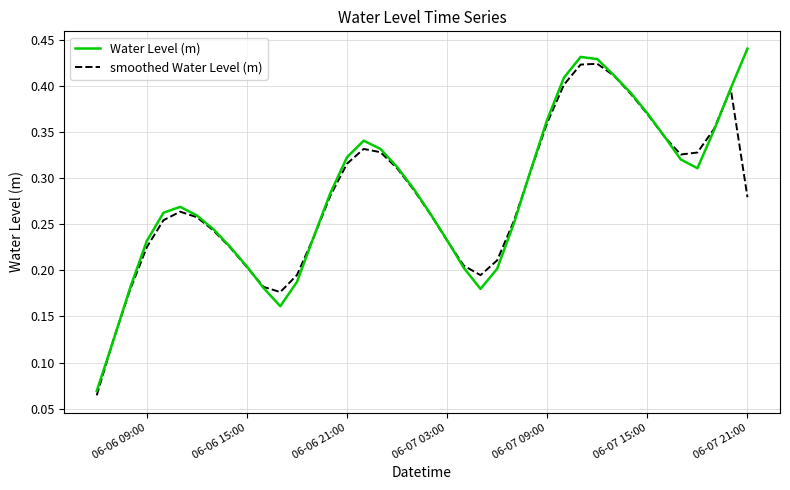

Which category has the highest value in the Water Level (m) series?

06-07 21:00